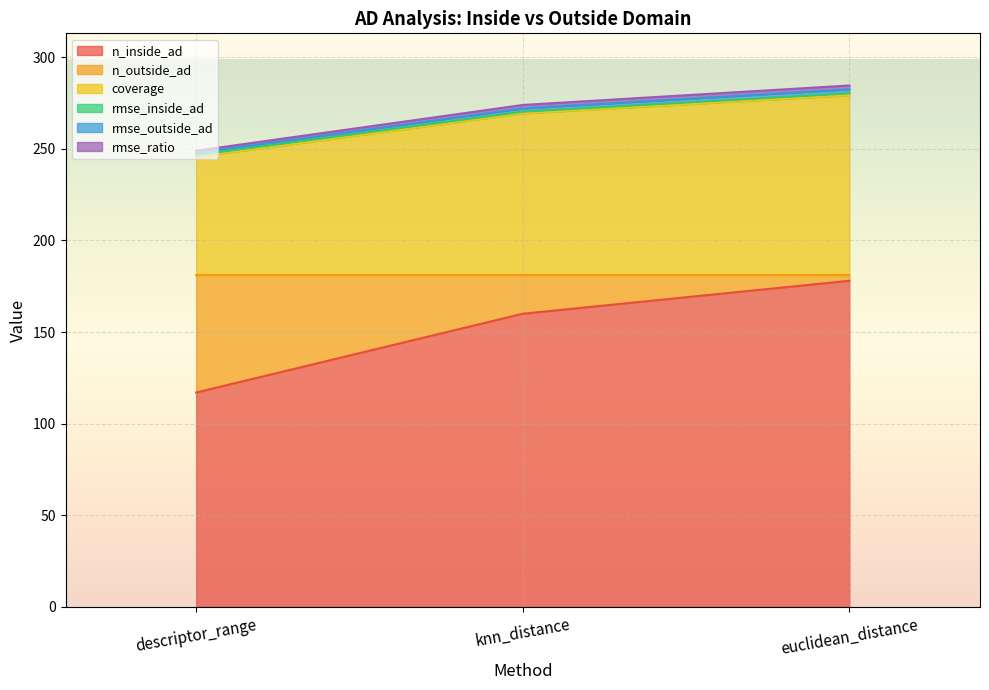

At which label does n_inside_ad reach its minimum?

descriptor_range